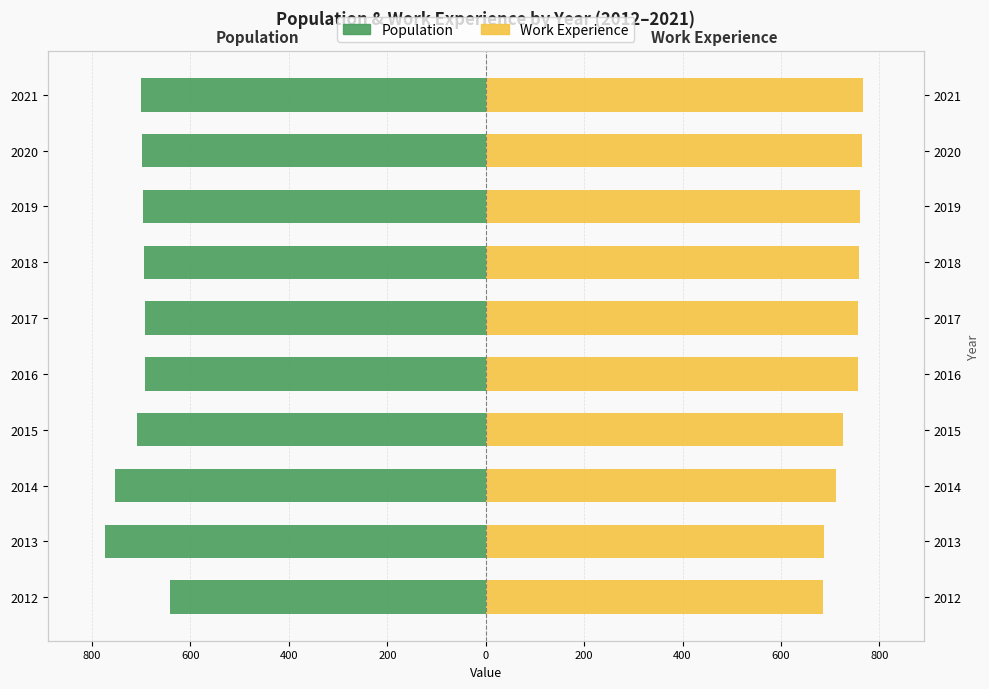

What is the value of the Population bar at the 4th from the left?

-708